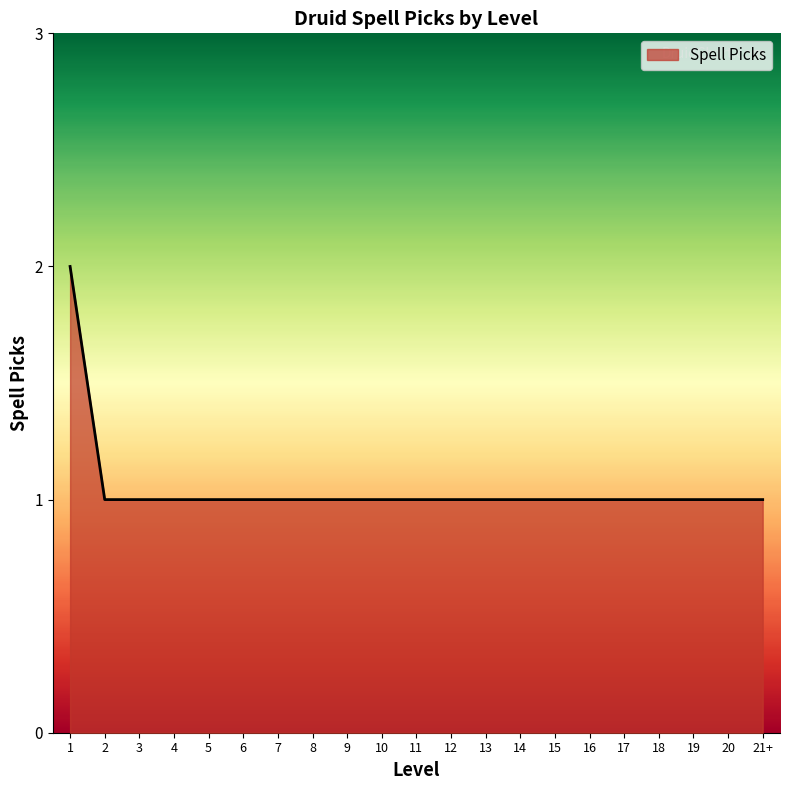

The value at 5 is 1. True or false?

True